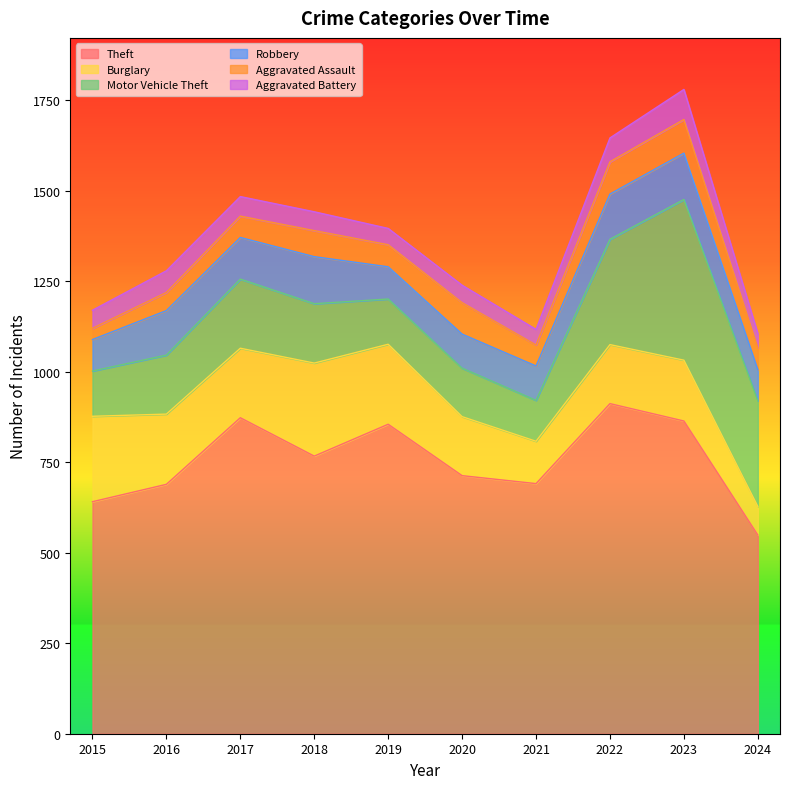

What is the difference between the second highest and minimum values in the Robbery series?

42